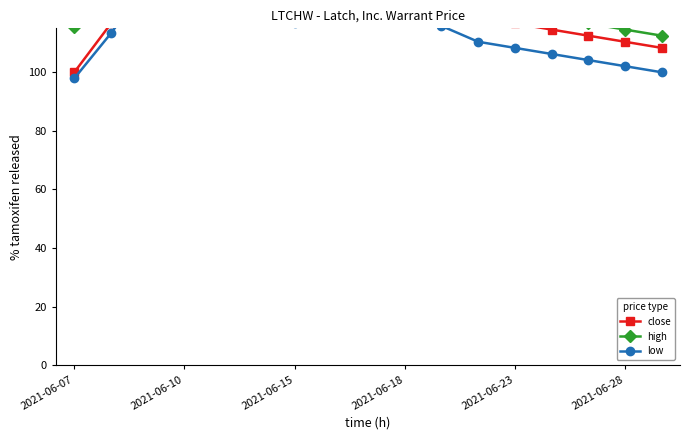

Read the high value at 2021-06-23.

135.8